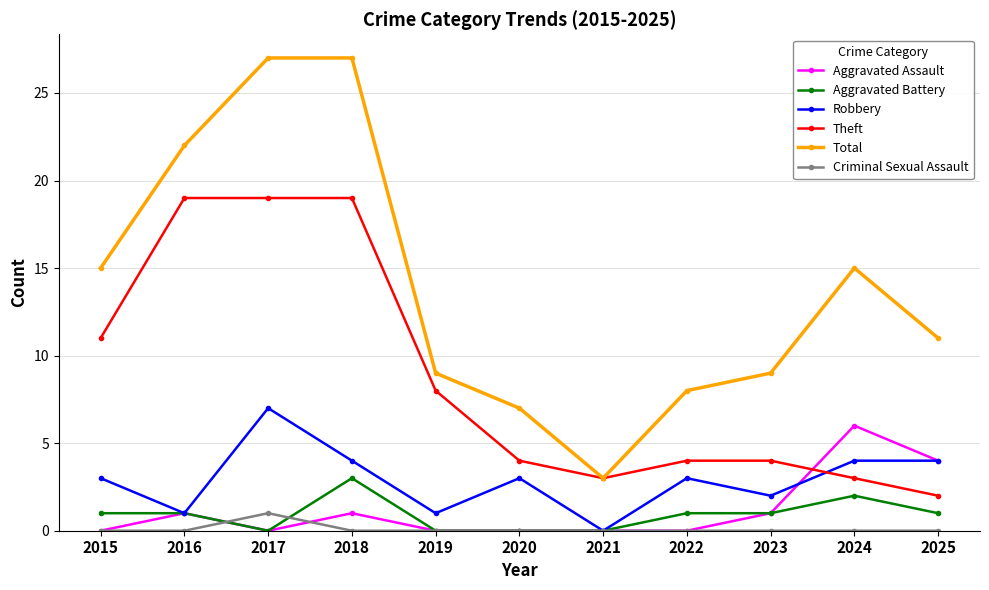

Is it true that Robbery equals 3 at 2024?

False